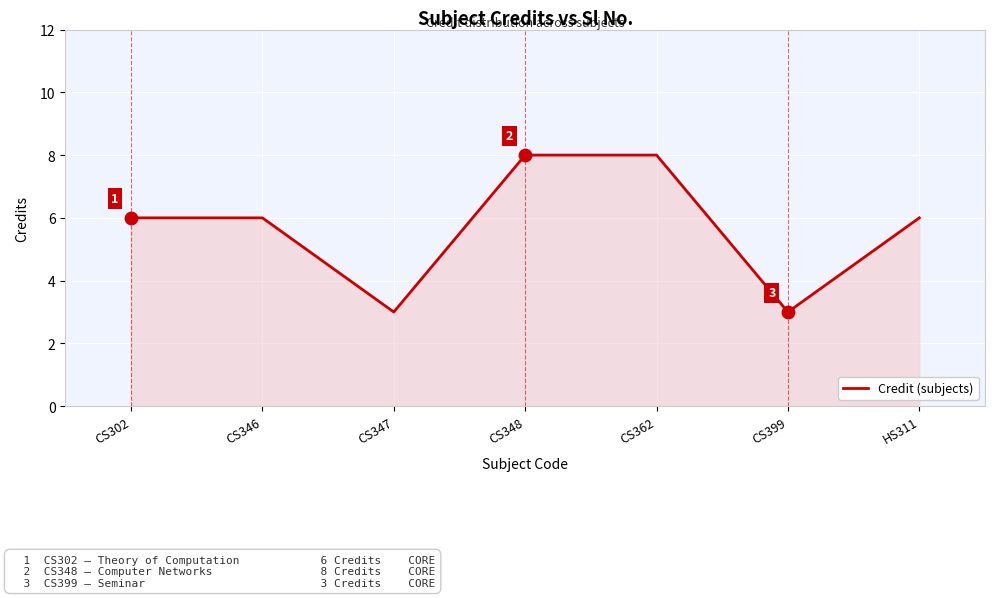

Approximately how many times larger is the value at CS347 compared to CS302?

0.5